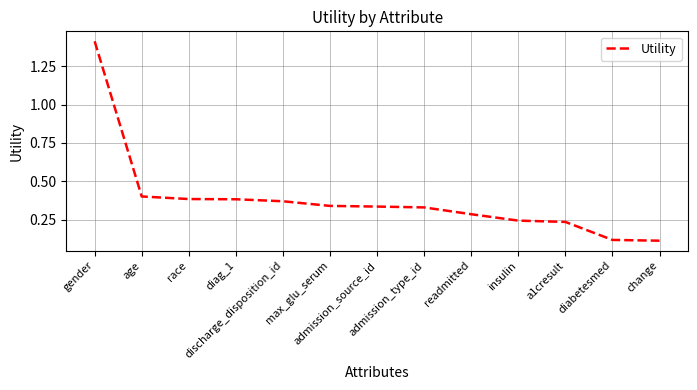

What is the maximum value shown in the chart?

1.4